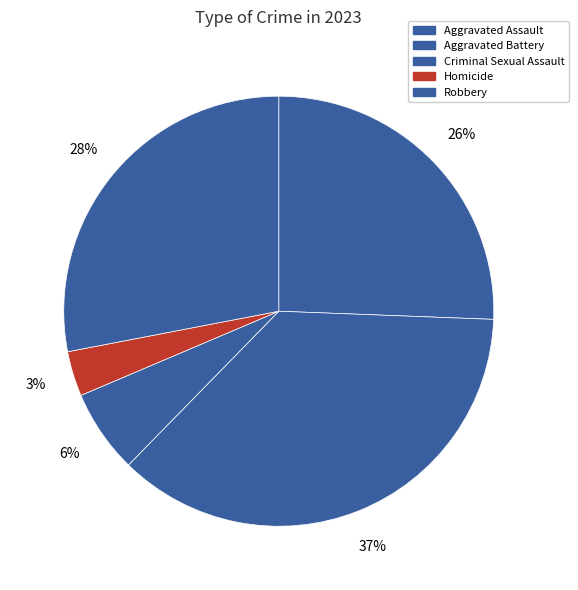

To the nearest percent, what percentage of the pie is Robbery?

28%